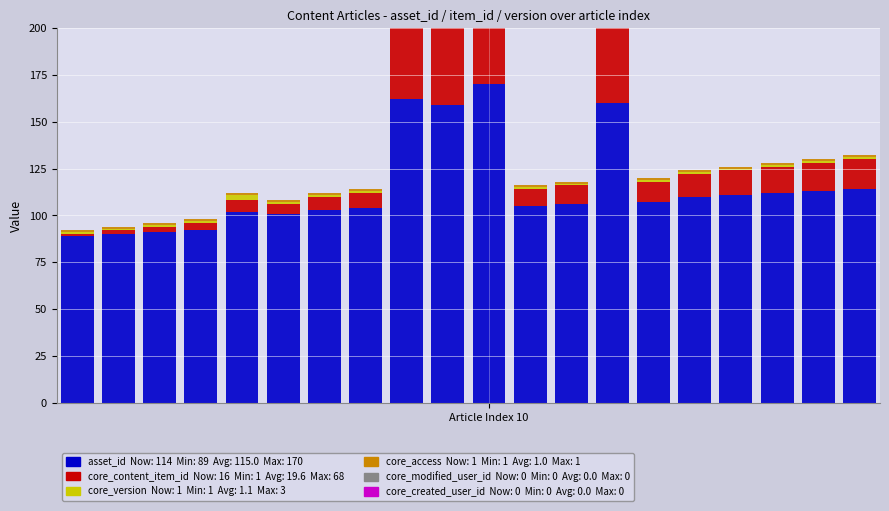

Which series changed the most between 13 and 14?

asset_id